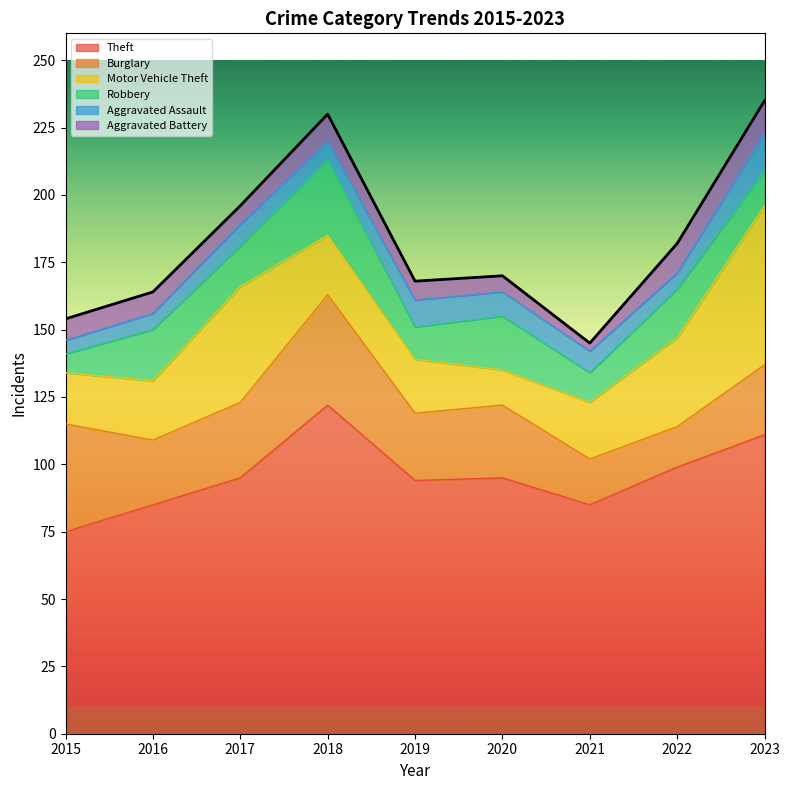

Which category has the highest value in the Motor Vehicle Theft series?

2023